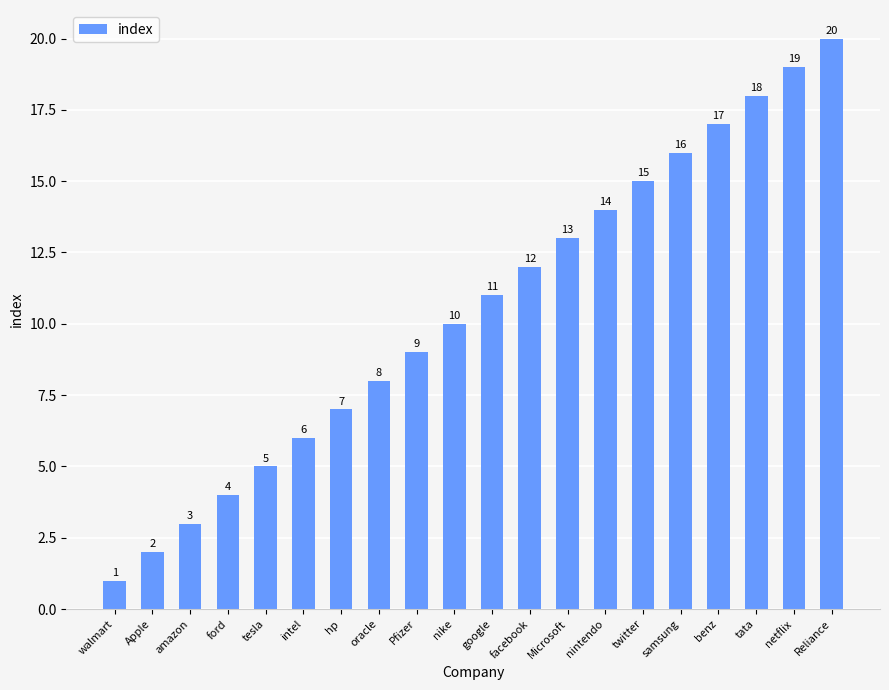

Reading left to right, list all the values displayed in this chart.

walmart=1	Apple=2	amazon=3	ford=4	tesla=5	intel=6	hp=7	oracle=8	Pfizer=9	nike=10	google=11	facebook=12	Microsoft=13	nintendo=14	twitter=15	samsung=16	benz=17	tata=18	netflix=19	Reliance=20